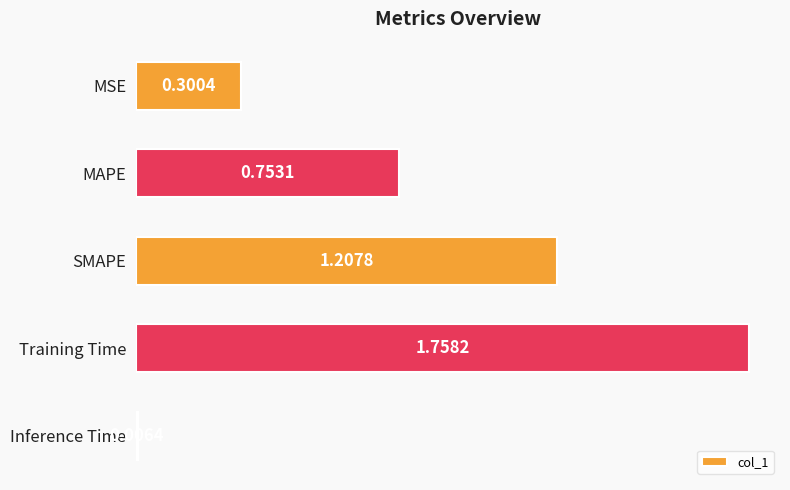

Rank the categories by value from lowest to highest.

Inference Time, MSE, MAPE, SMAPE, Training Time